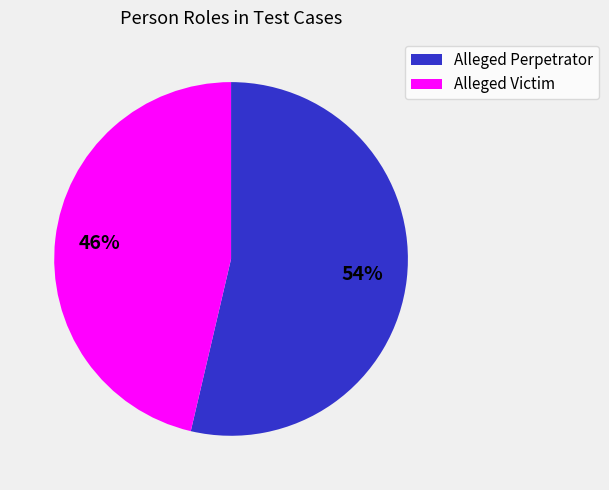

Is there any slice that represents more than half of the pie?

Yes